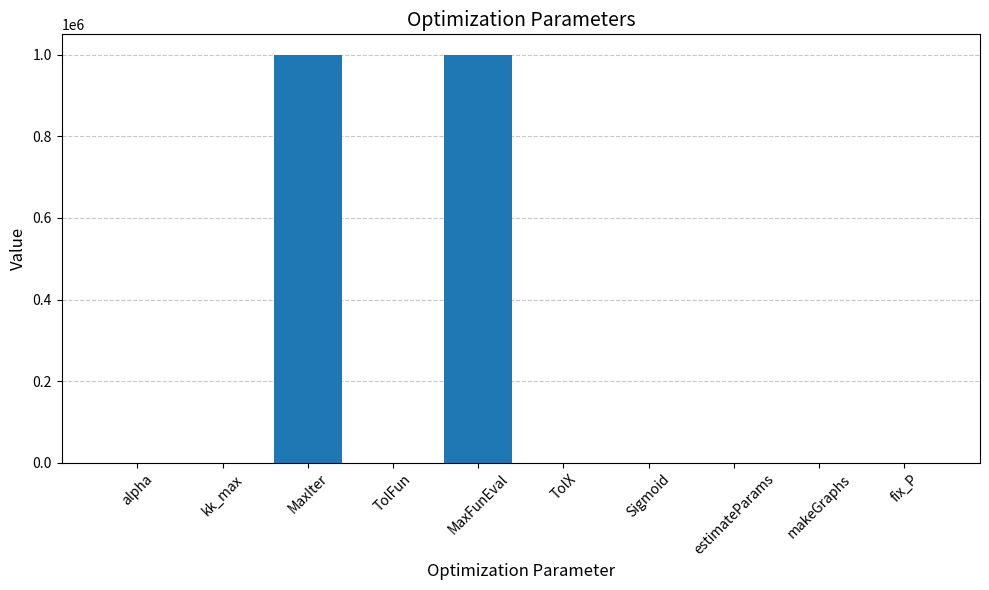

Is it true that the value at kk_max is 1.0?

True